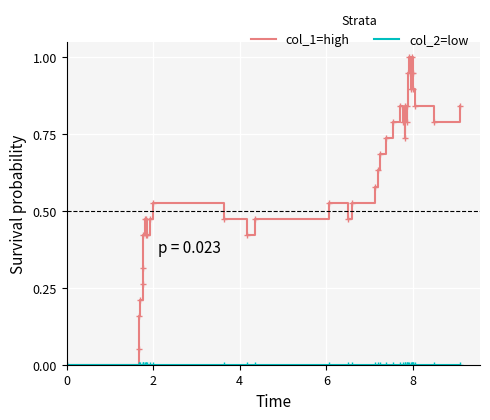

How many lines are shown in the chart?

2